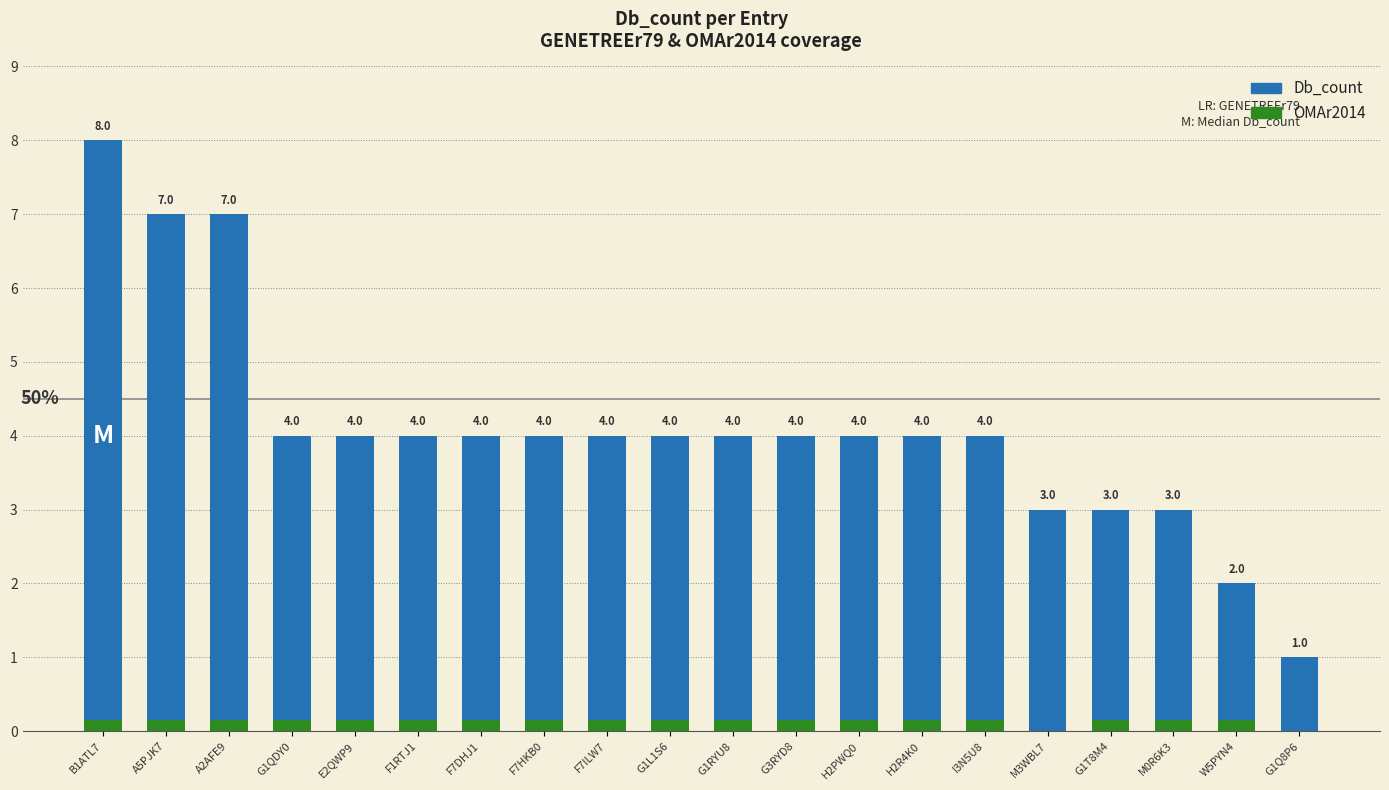

Which series changed the most between E2QWP9 and H2R4K0?

Db_count